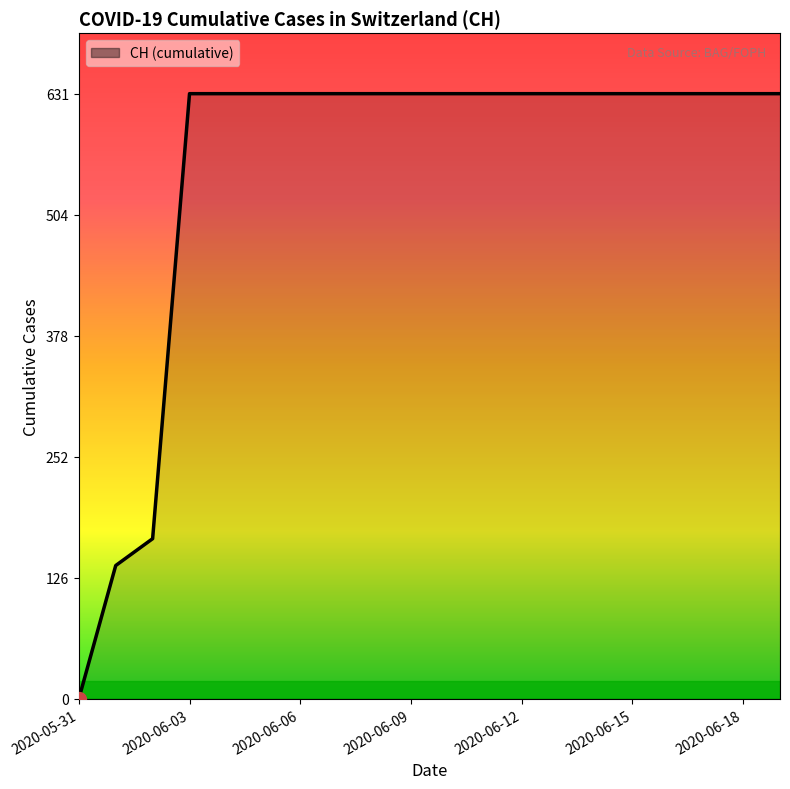

What is the greatest value displayed?

631